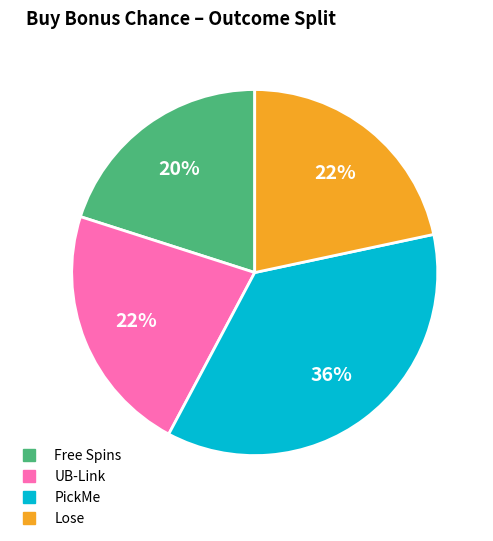

Which has a higher value, UB-Link or PickMe?

PickMe